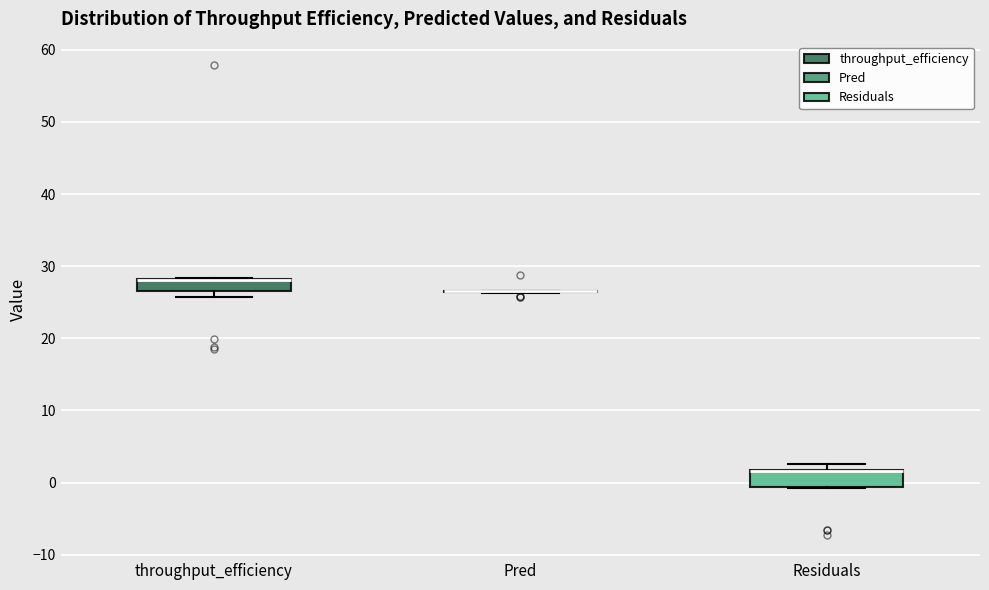

Reading left to right, read every box against the y-axis: the position of its median line, the range the box covers, and the ends of its whiskers. The values are not printed on the chart, so give them approximately, as read against the axis.

throughput_efficiency: median 28 (drawn on the box's upper edge), box 27 to 28, whiskers 26 to 28
Pred: box collapsed to a line at 26, whiskers 26 to 27
Residuals: median 2 (drawn on the box's upper edge), box -1 to 2, whiskers -1 to 3